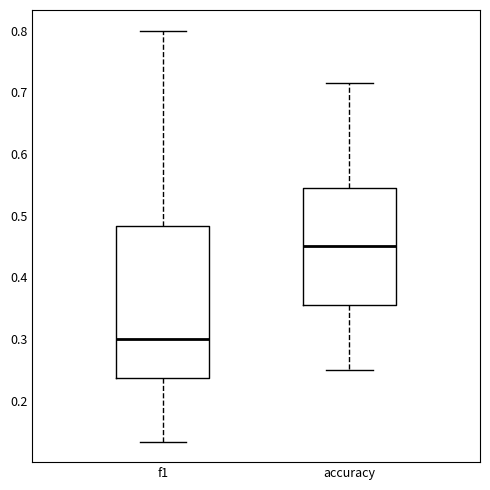

Which box's median line is the lowest?

f1